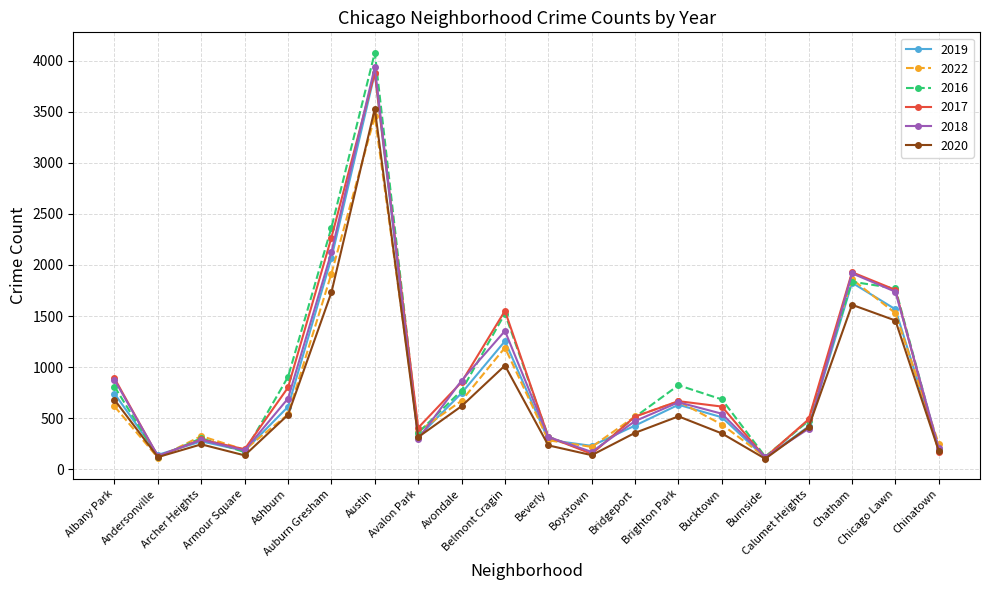

True or false: 2018 has more than 1 points higher than both neighbors.

True